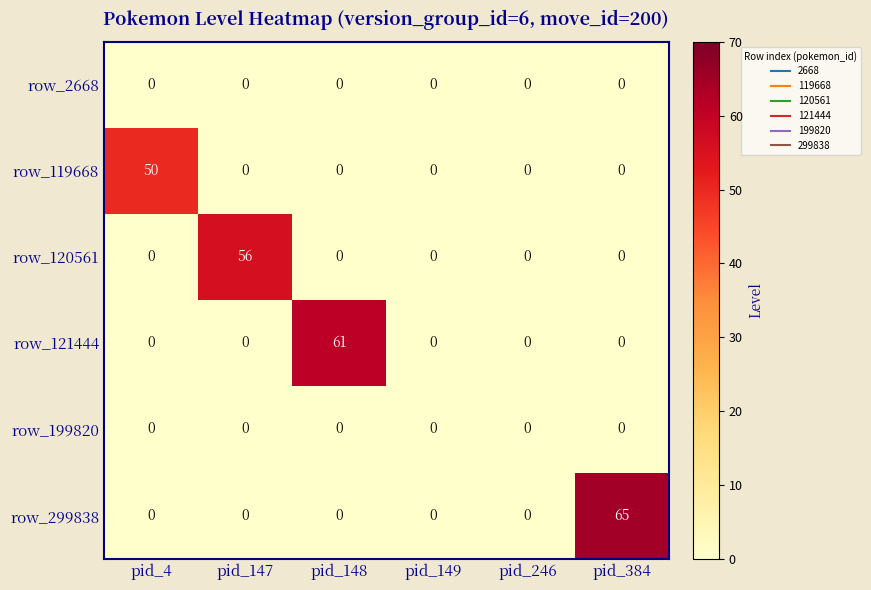

Which series has the largest range (max minus min)?

row_299838